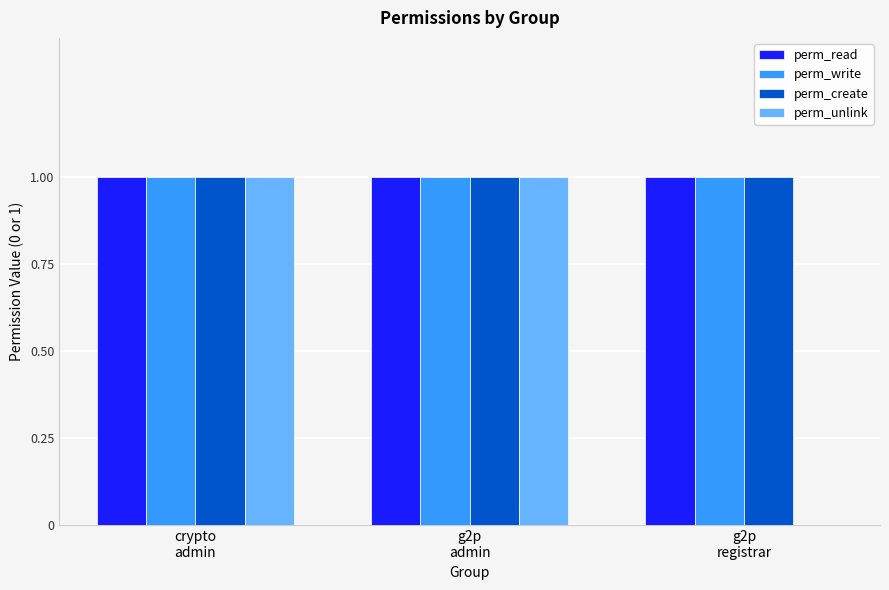

Are the bars grouped side by side (vs. stacked)?

Yes